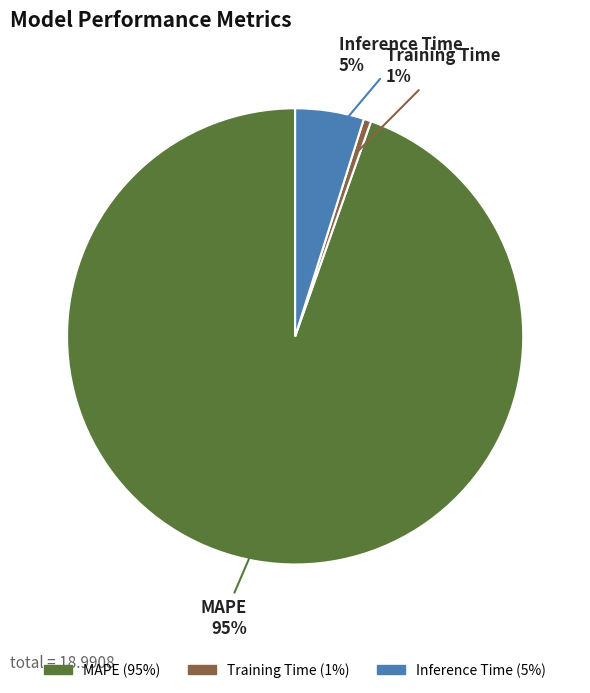

Between Inference Time and MAPE, which is larger?

MAPE